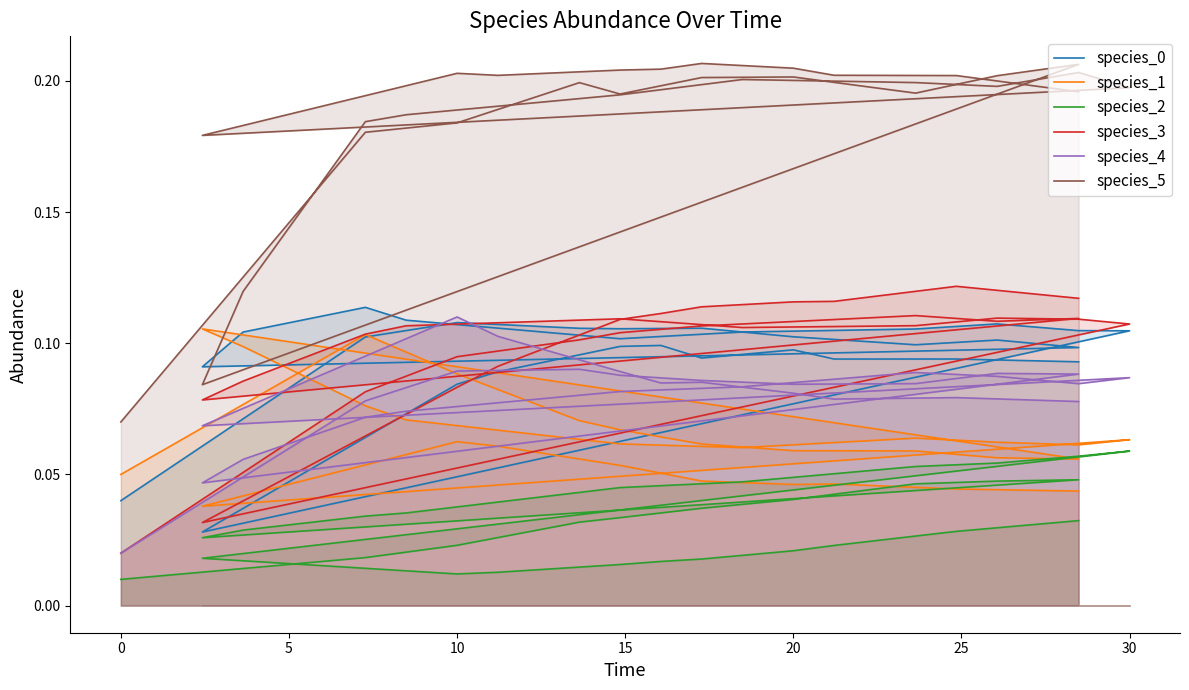

Does the chart display data point markers on the line(s)?

No